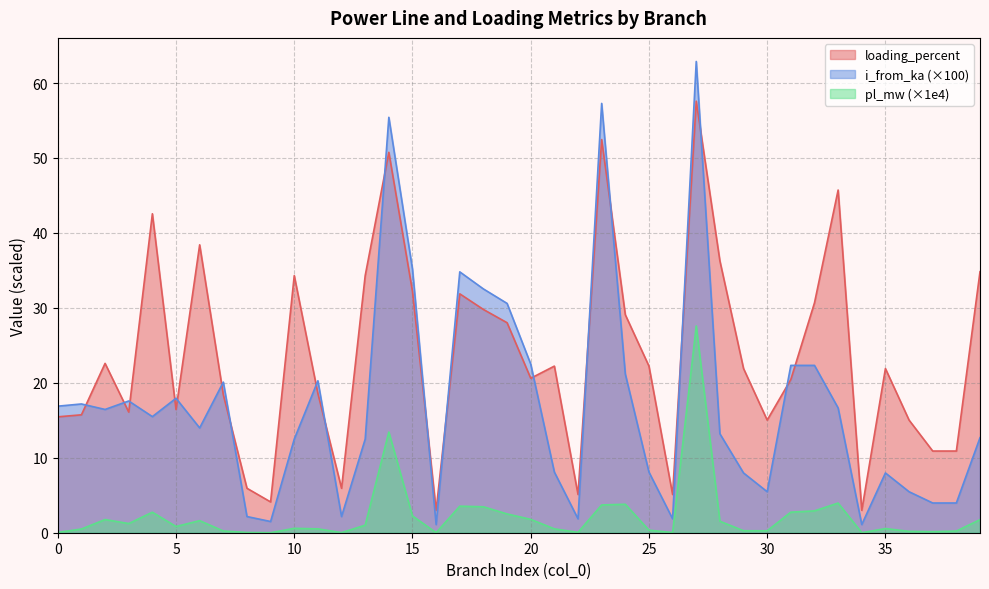

The value of i_from_ka at 11 is 28.5. True or false?

False